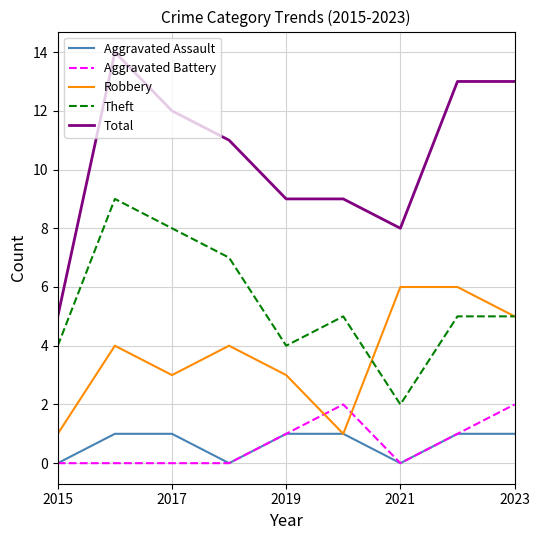

What is the difference between the second highest and minimum values in the Aggravated Assault series?

1